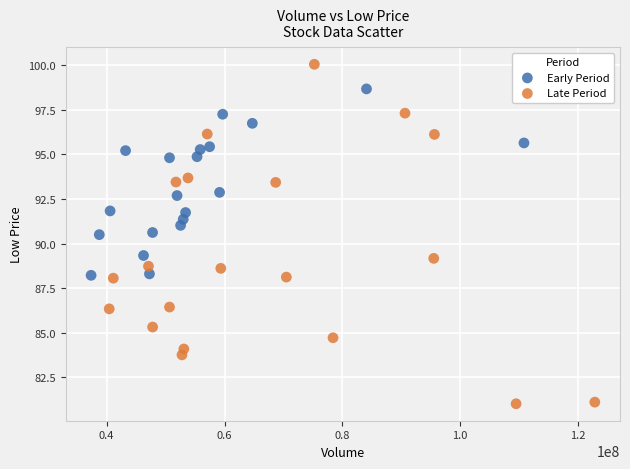

What are all the series names shown in the legend?

Early Period, Late Period